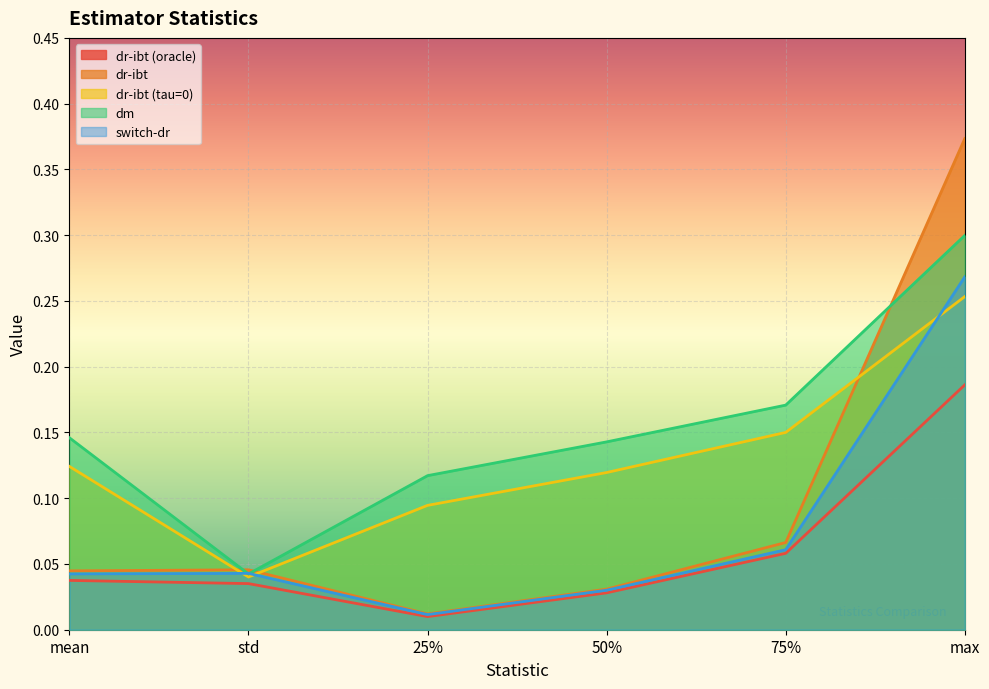

Does the chart display data point markers on the line(s)?

No